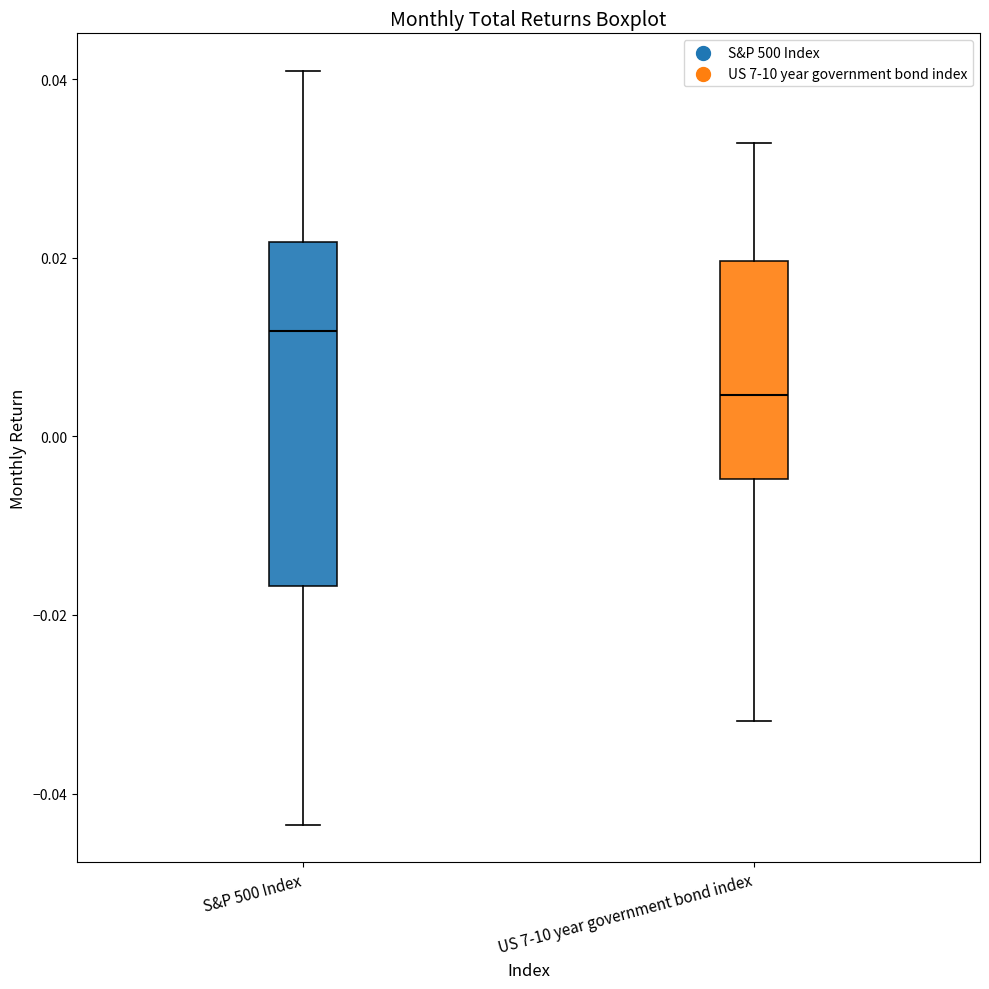

Which box's median line is the lowest?

US 7-10 year government bond index